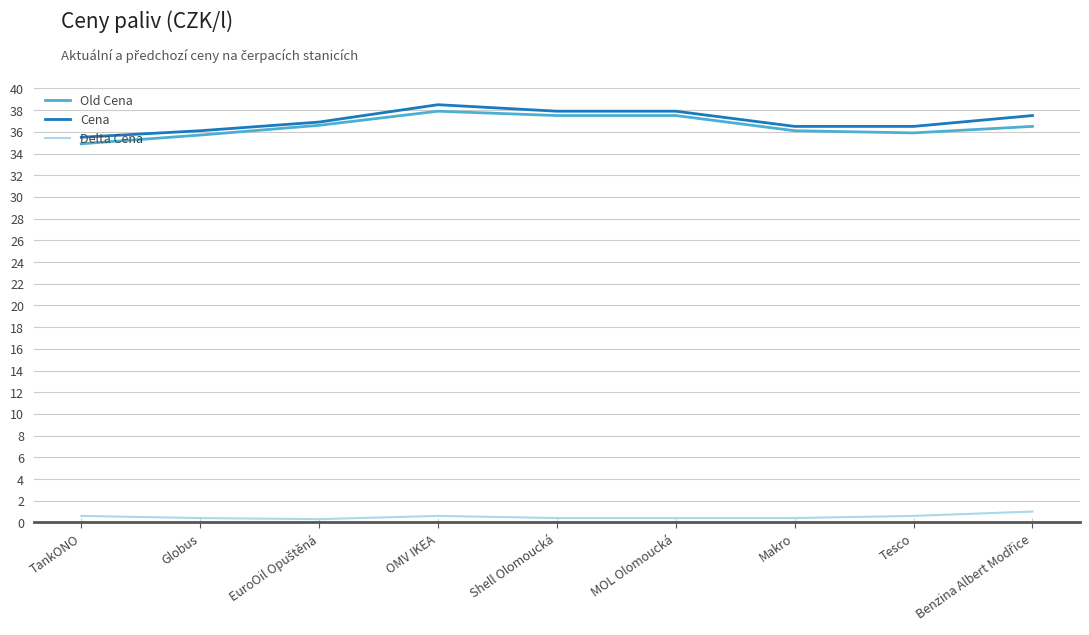

The Cena series shows 38.5 at OMV IKEA. True or false?

True